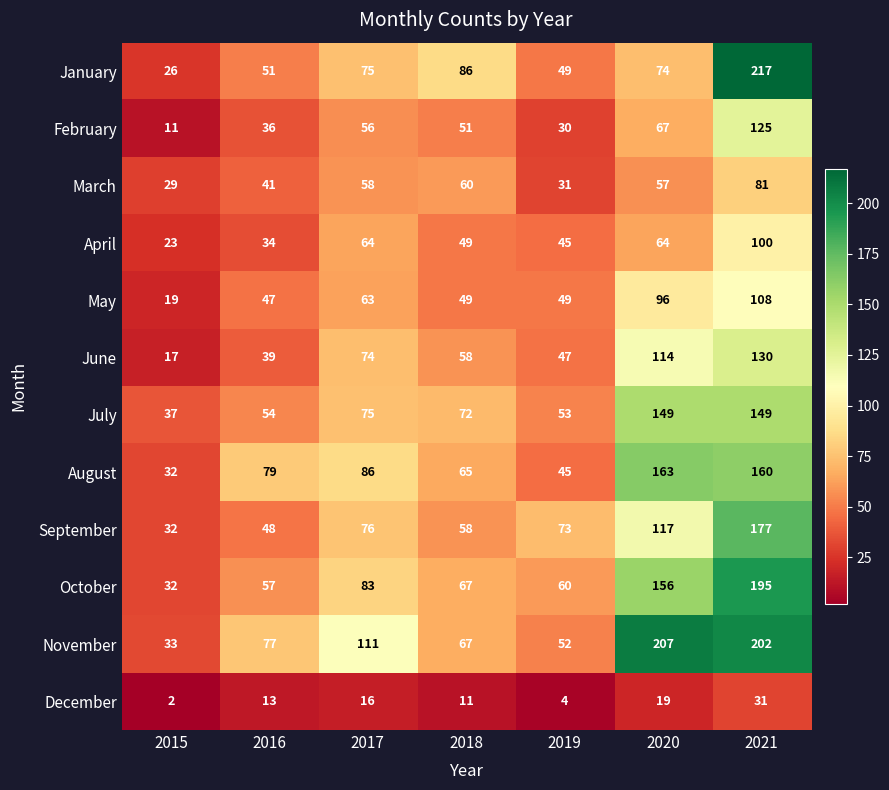

True or false: February has a value of 67 at 2020.

True